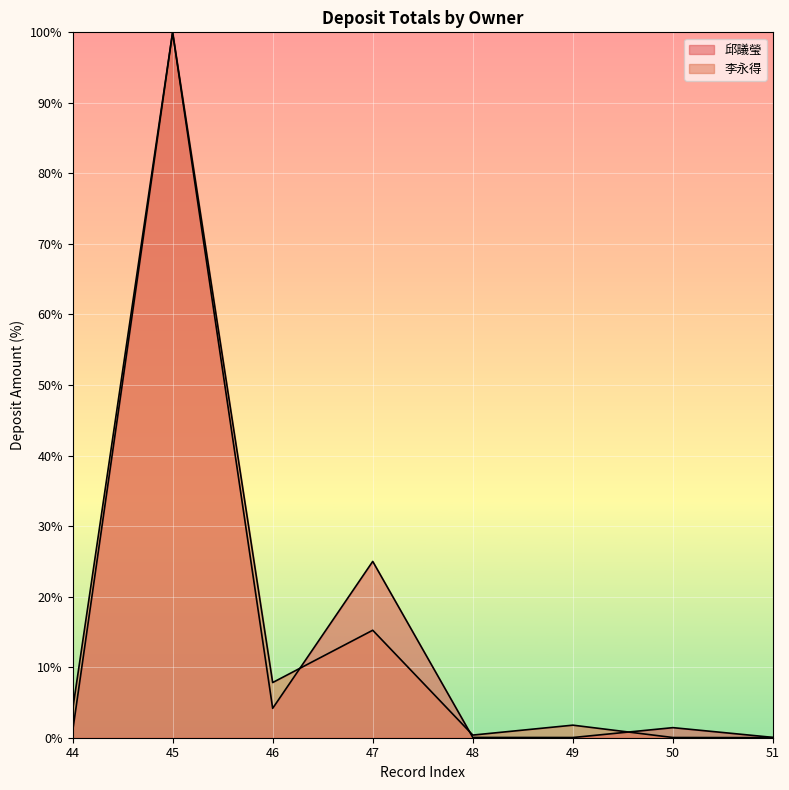

True or false: 李永得 has a value of 1.0 at 49.

False